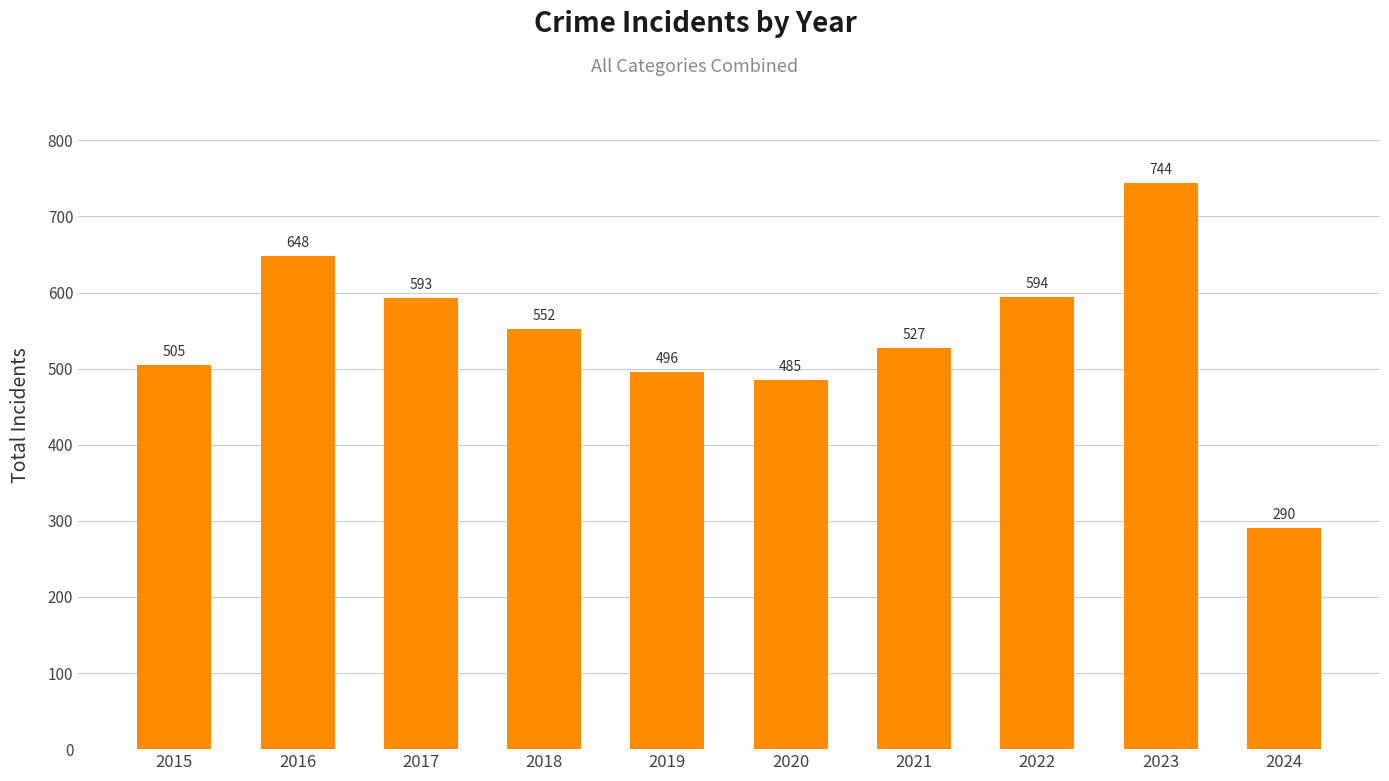

The value at 2024 is 192. True or false?

False